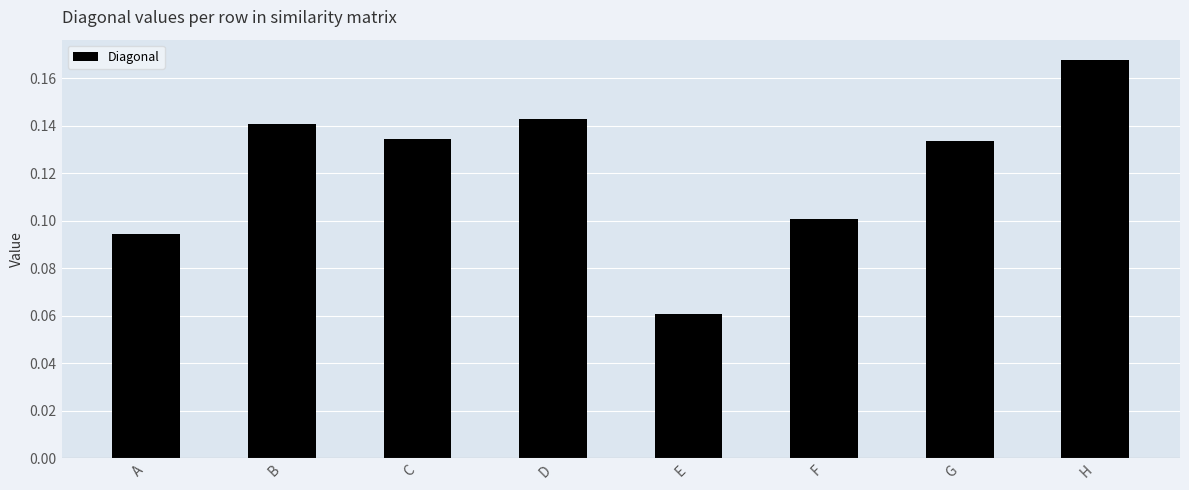

Which category has the lowest value across all series?

E